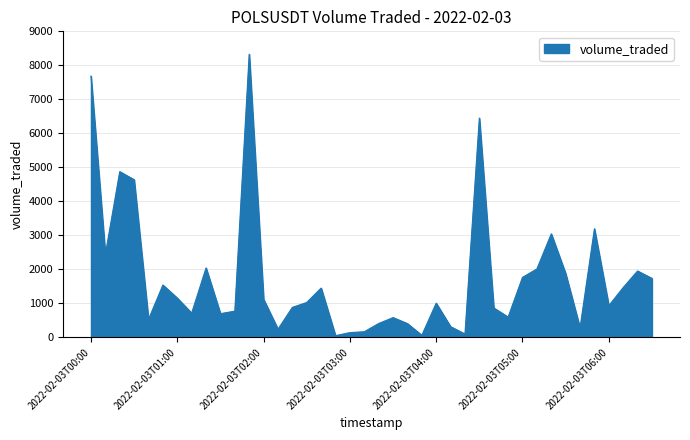

What is the maximum value shown in the chart?

8326.9